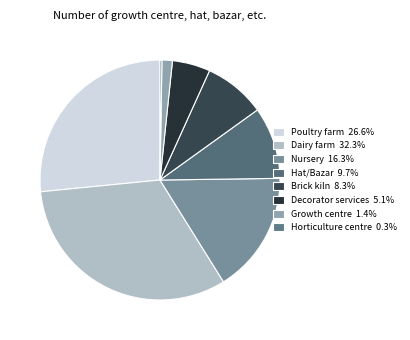

What is the ratio of the value at Brick kiln to the value at Horticulture centre?

32.5